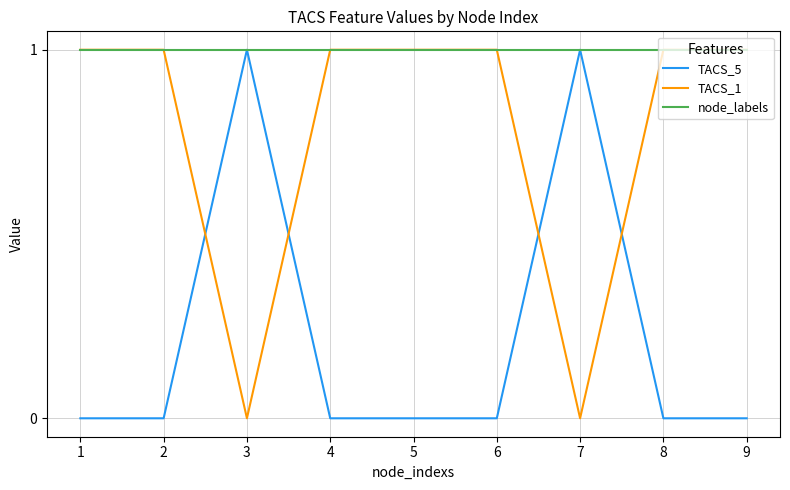

The TACS_5 series shows 0 at 6. True or false?

True